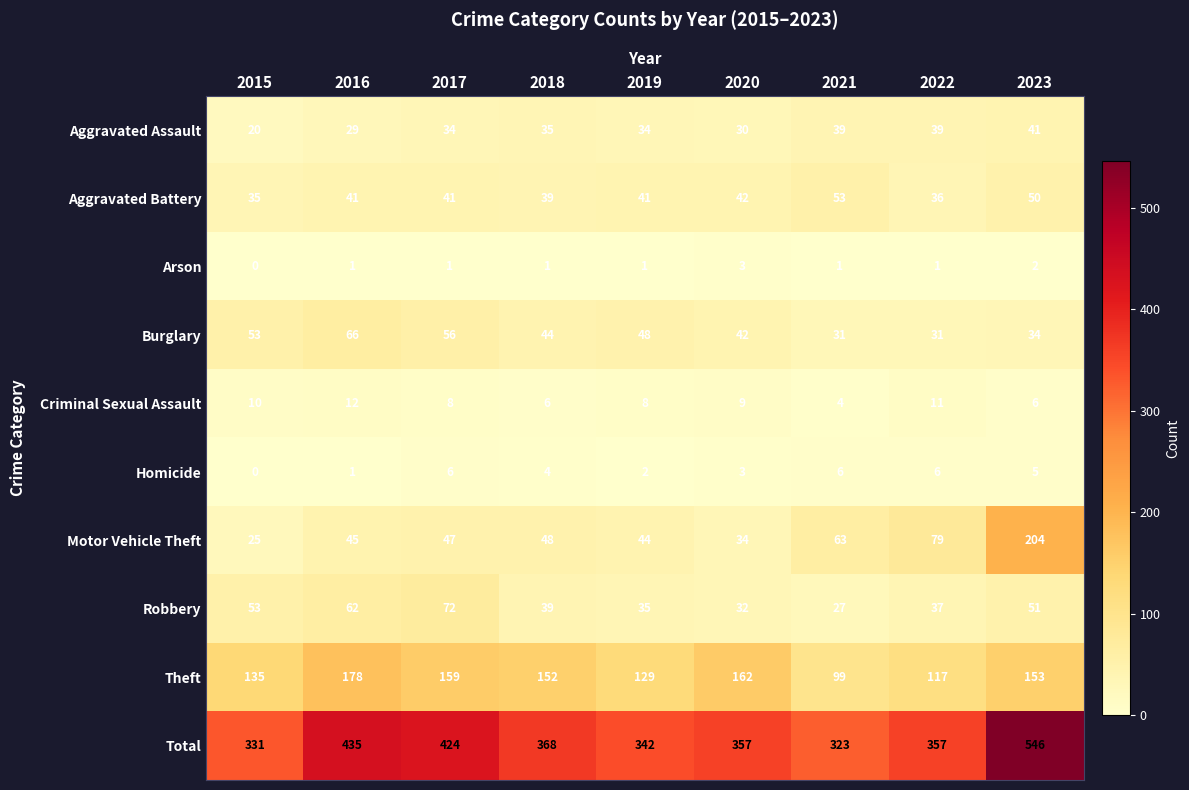

At 2019, list the series in order from largest to smallest.

Total, Theft, Burglary, Motor Vehicle Theft, Aggravated Battery, Robbery, Aggravated Assault, Criminal Sexual Assault, Homicide, Arson